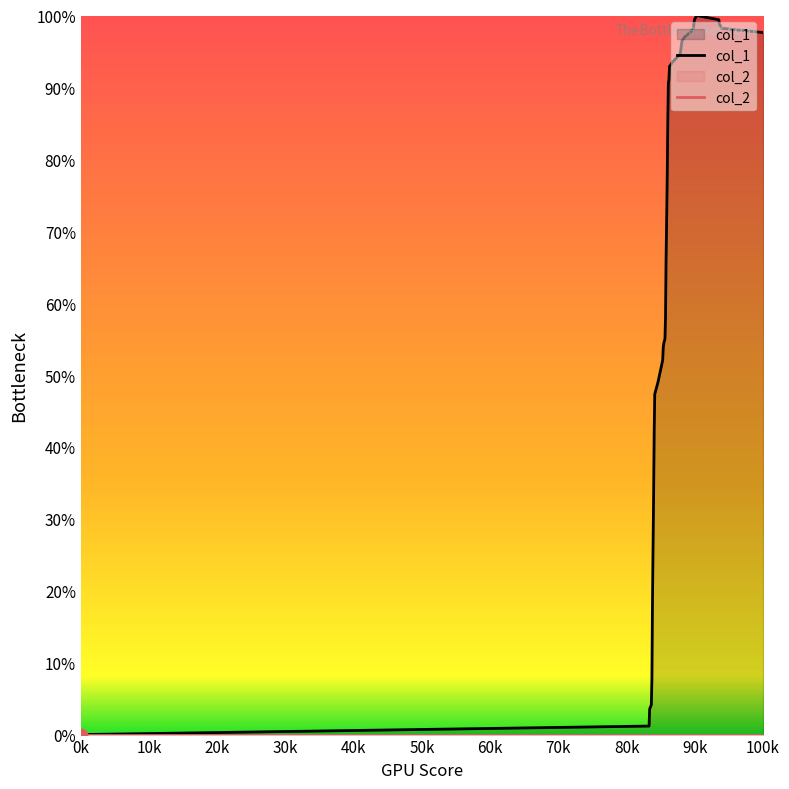

What is the ratio of the value at 20k to the value at 40k?

0.5